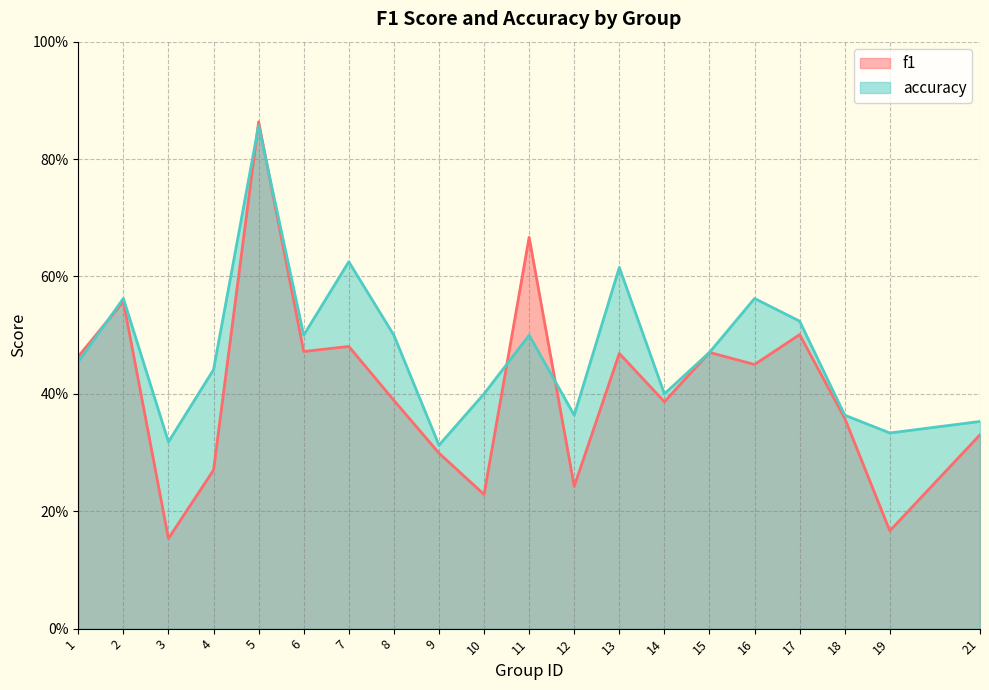

Does the chart have visible grid lines?

Yes